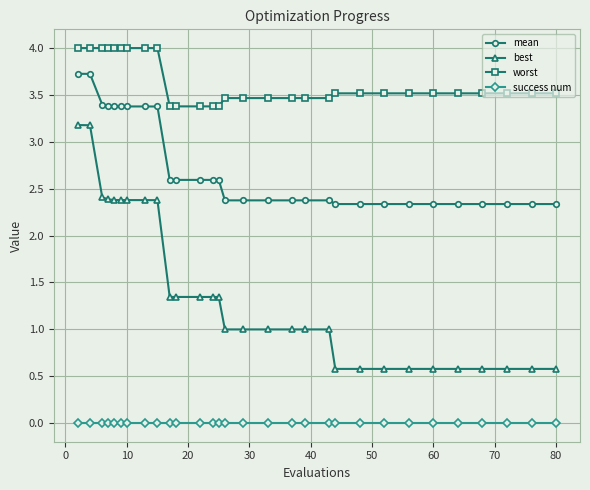

Which series has the largest total across all categories?

worst